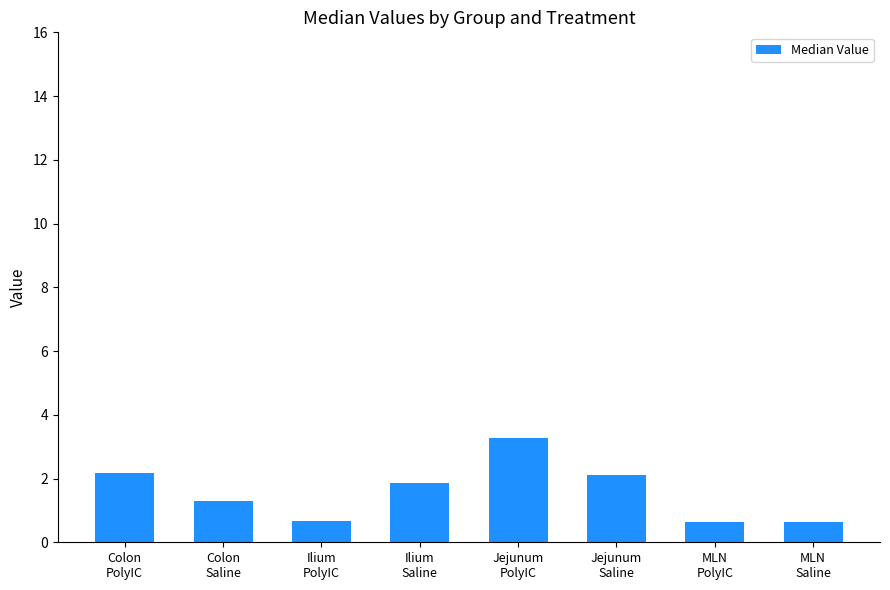

The chart shows a value of 3.3 at Jejunum
PolyIC. True or false?

True